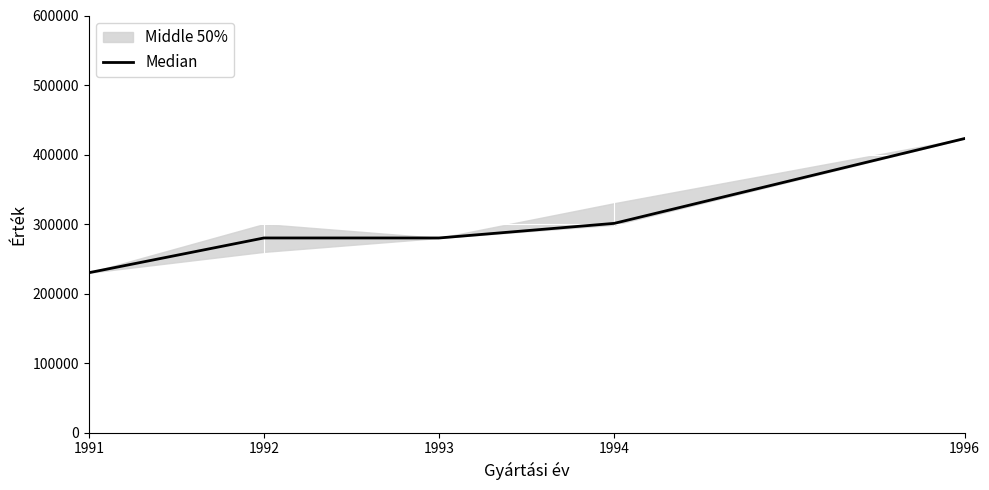

True or false: the data shows 230000 at 1991.

True